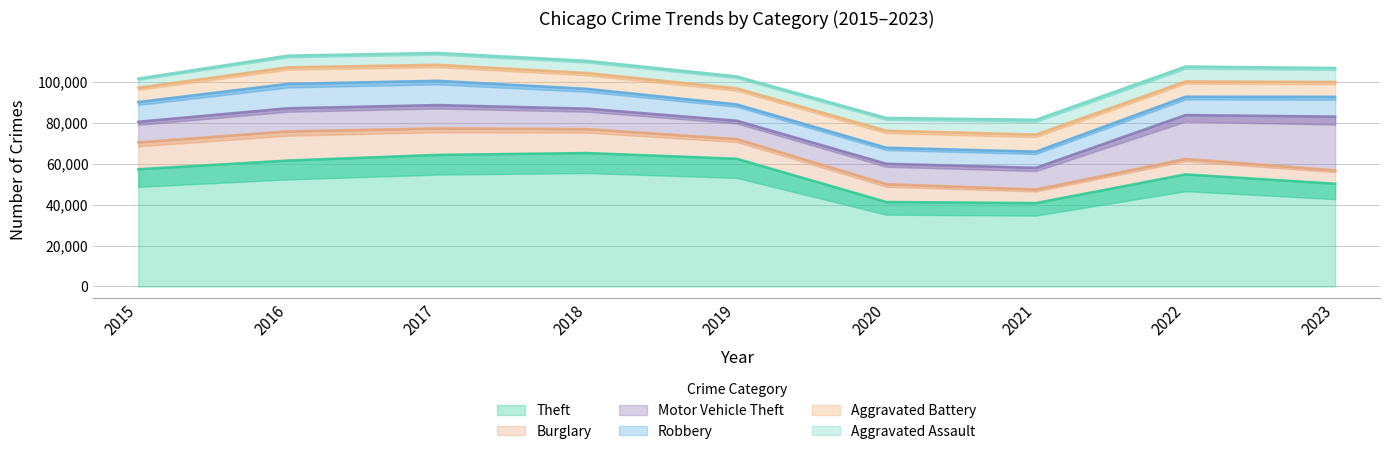

List the series in order of their peak value, lowest first.

Aggravated Assault, Aggravated Battery, Robbery, Burglary, Motor Vehicle Theft, Theft